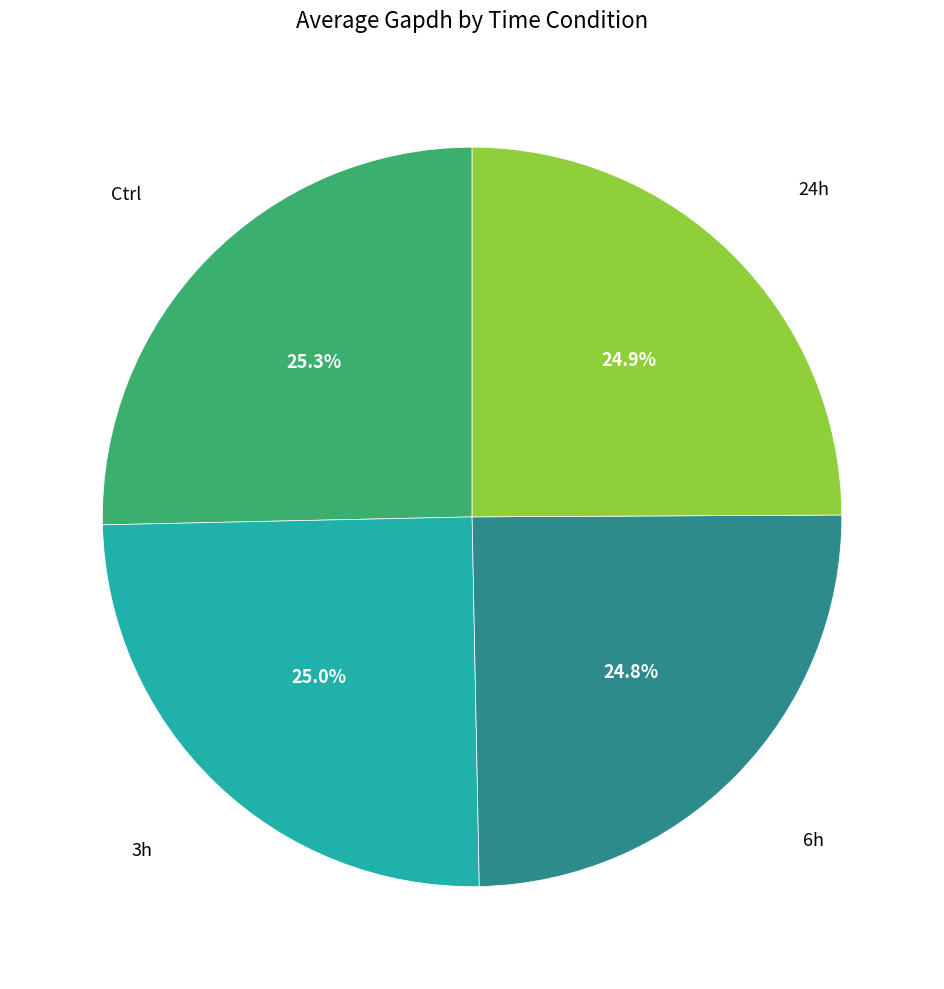

Is 3h the majority of the pie?

No